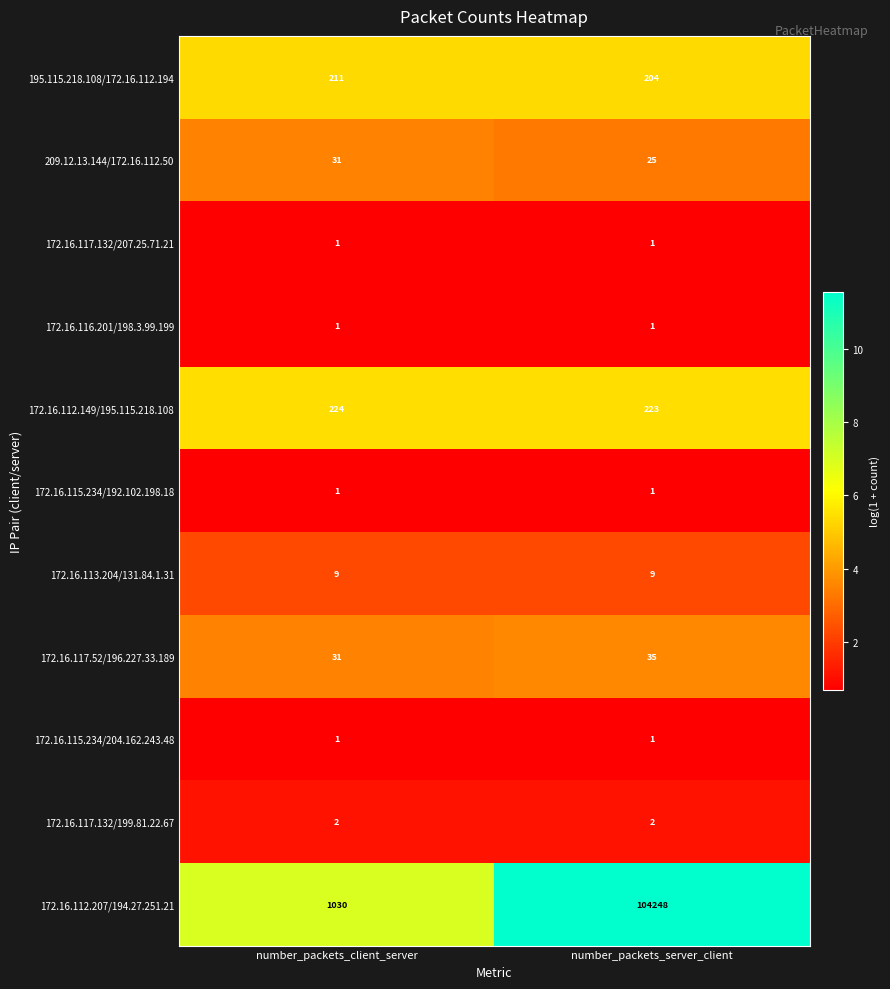

At which category does the chart reach its peak across all series?

number_packets_server_client